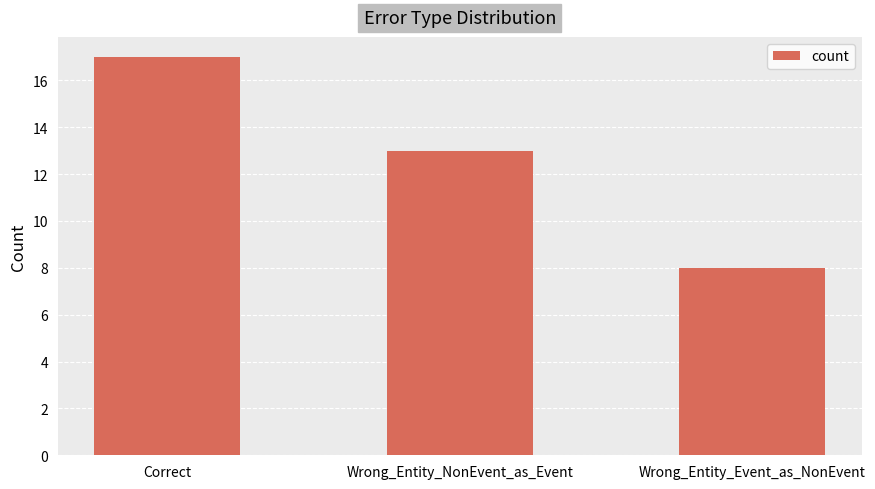

At which category does the chart reach its minimum across all series?

Wrong_Entity_Event_as_NonEvent